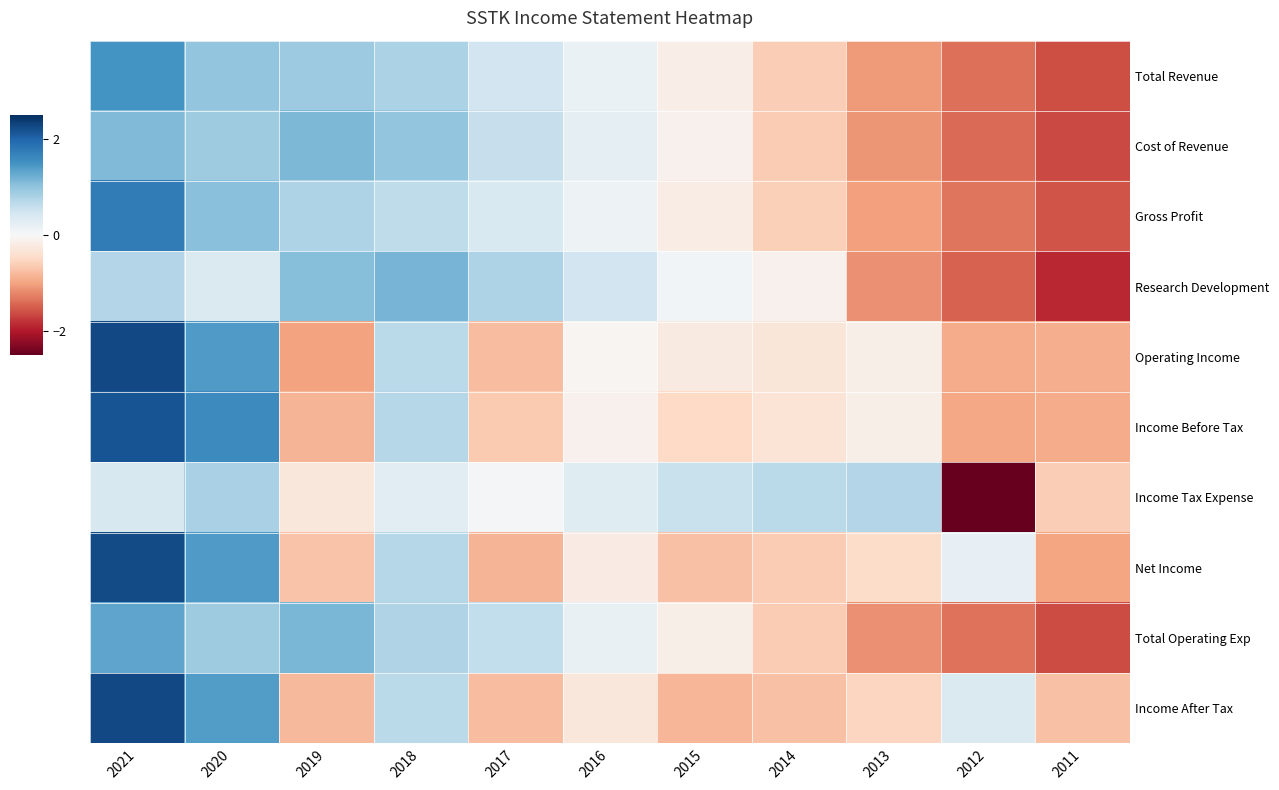

At 2014, list the series in order from smallest to largest.

Income After Tax, Cost of Revenue, Net Income, Total Operating Exp, Total Revenue, Gross Profit, Income Before Tax, Operating Income, Research Development, Income Tax Expense